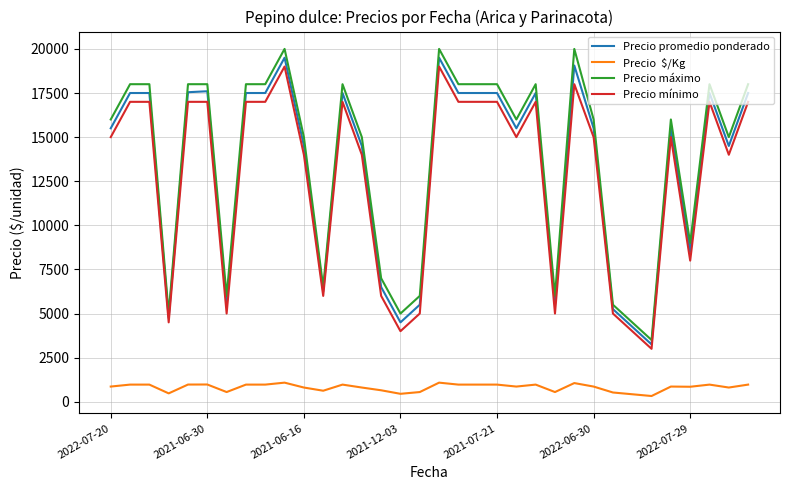

What is the greatest value displayed?

20000